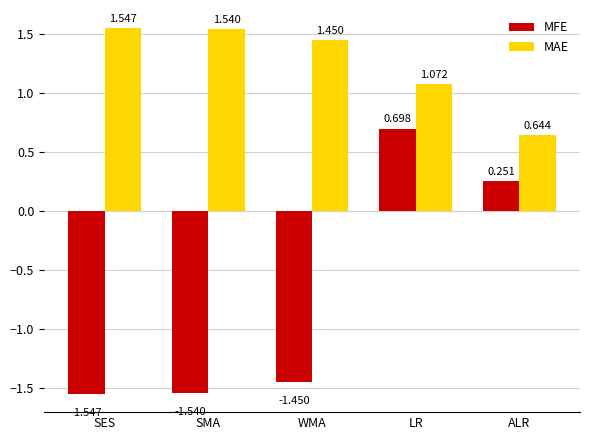

Where does the MAE series first go above 1?

SES